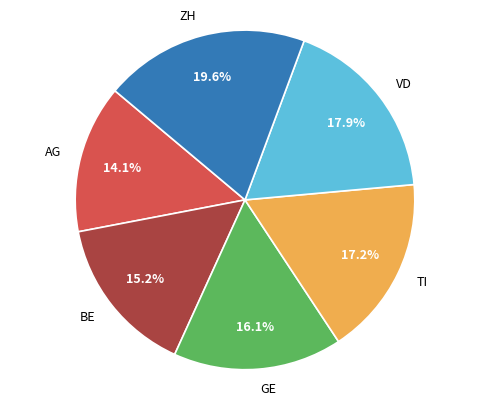

Is the sum of TI and GE greater than half?

No